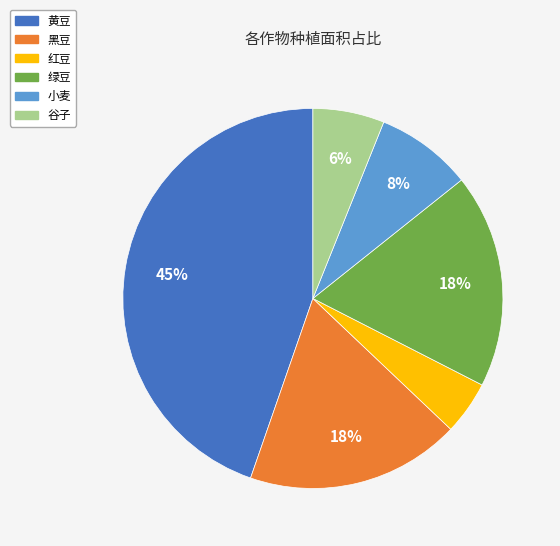

Between 红豆 and 小麦, which is larger?

小麦